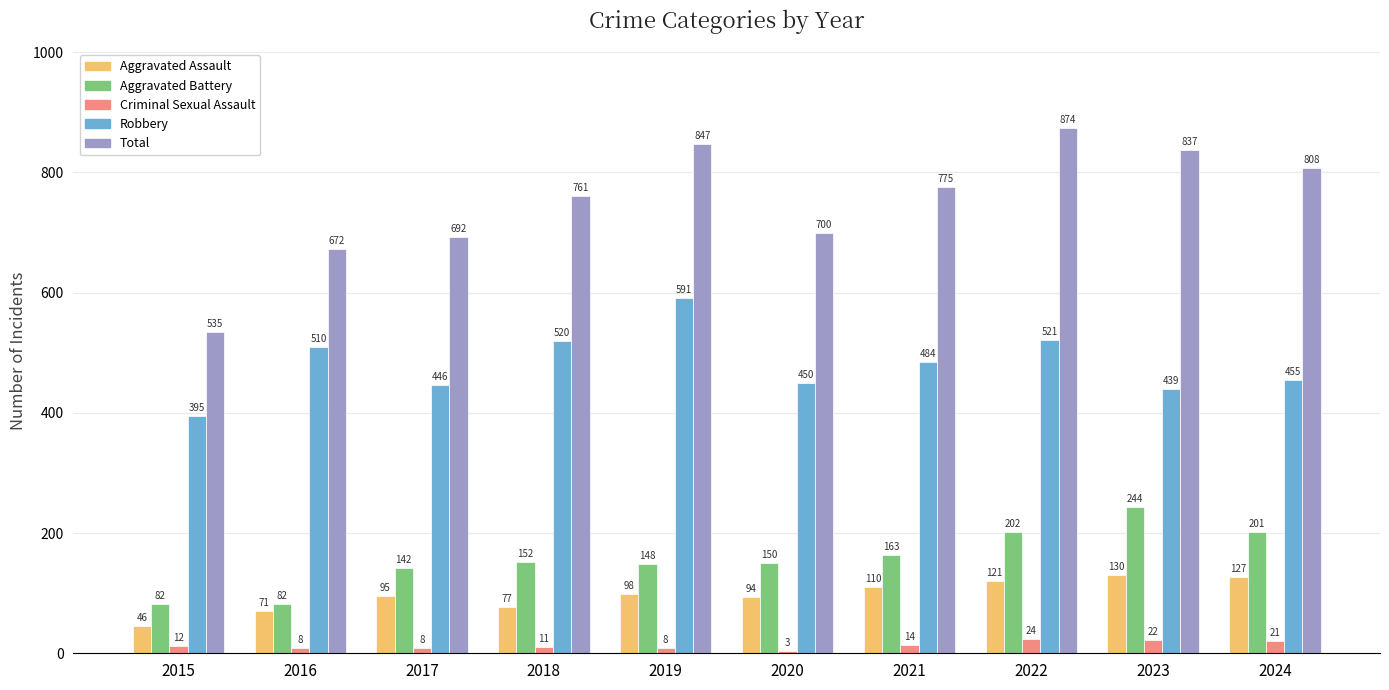

How many categories are shown in the chart?

10